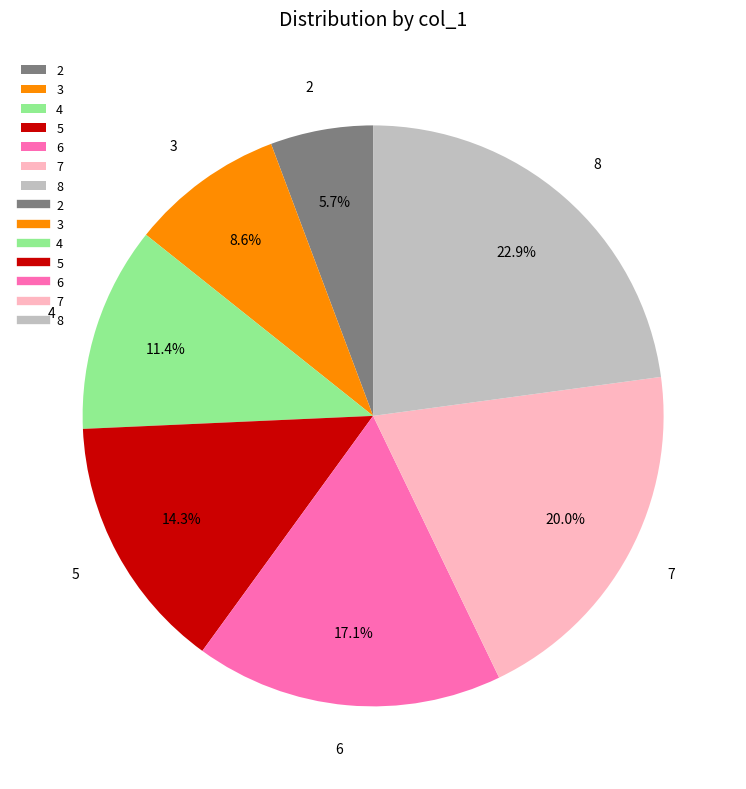

To the nearest percent, what portion does 8 represent?

23%